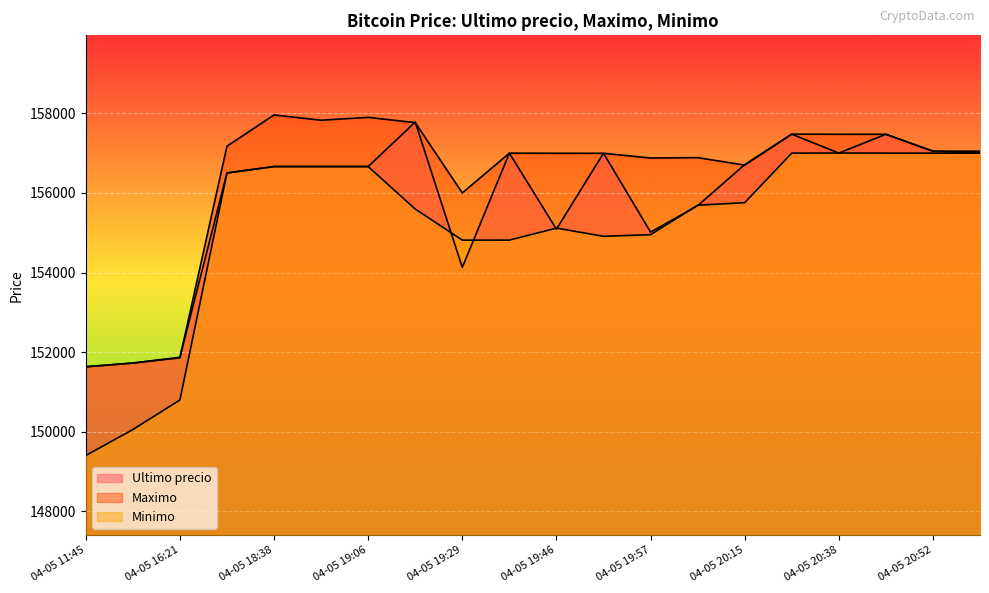

What is the maximum value shown in the chart?

157960